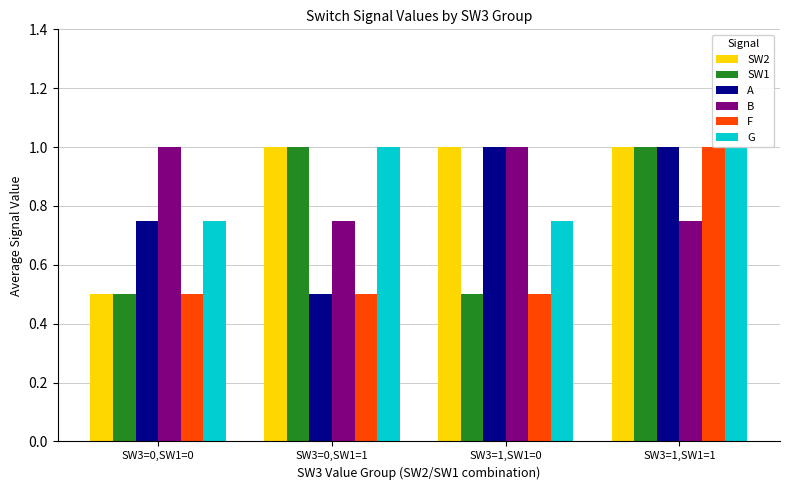

Which category has the highest value in the B series?

SW3=0,SW1=0